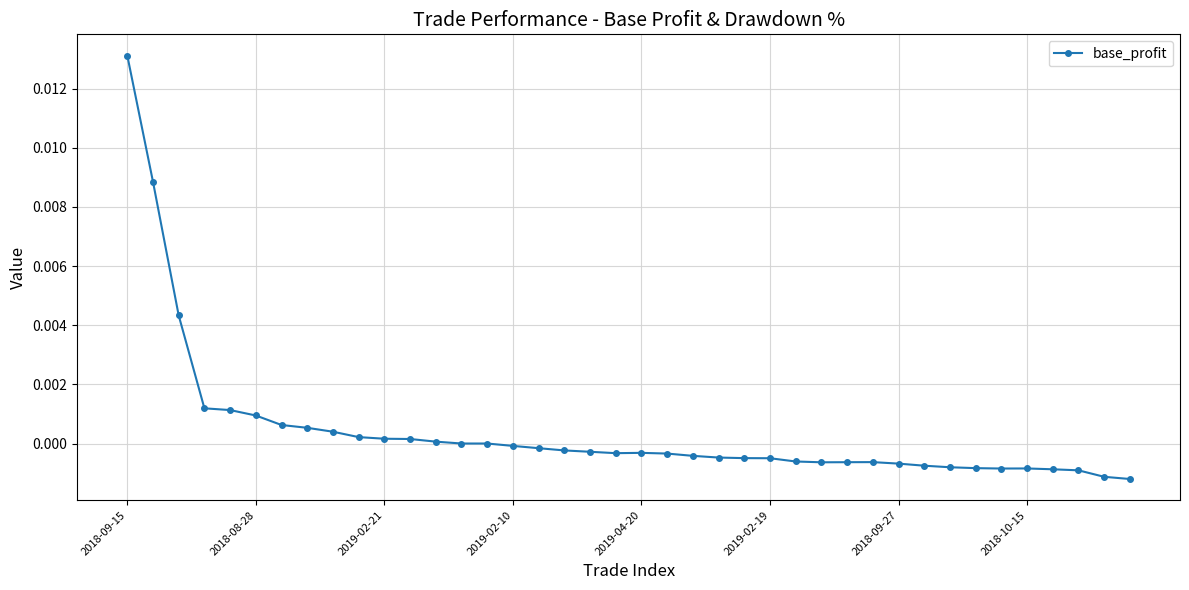

True or false: the data has more than 2 interior local peaks.

True